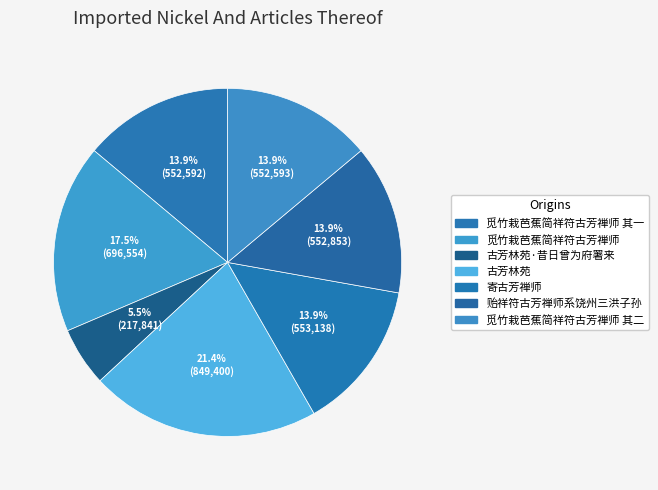

Which category has the smallest portion of the pie?

古芳林苑·昔日曾为府署来